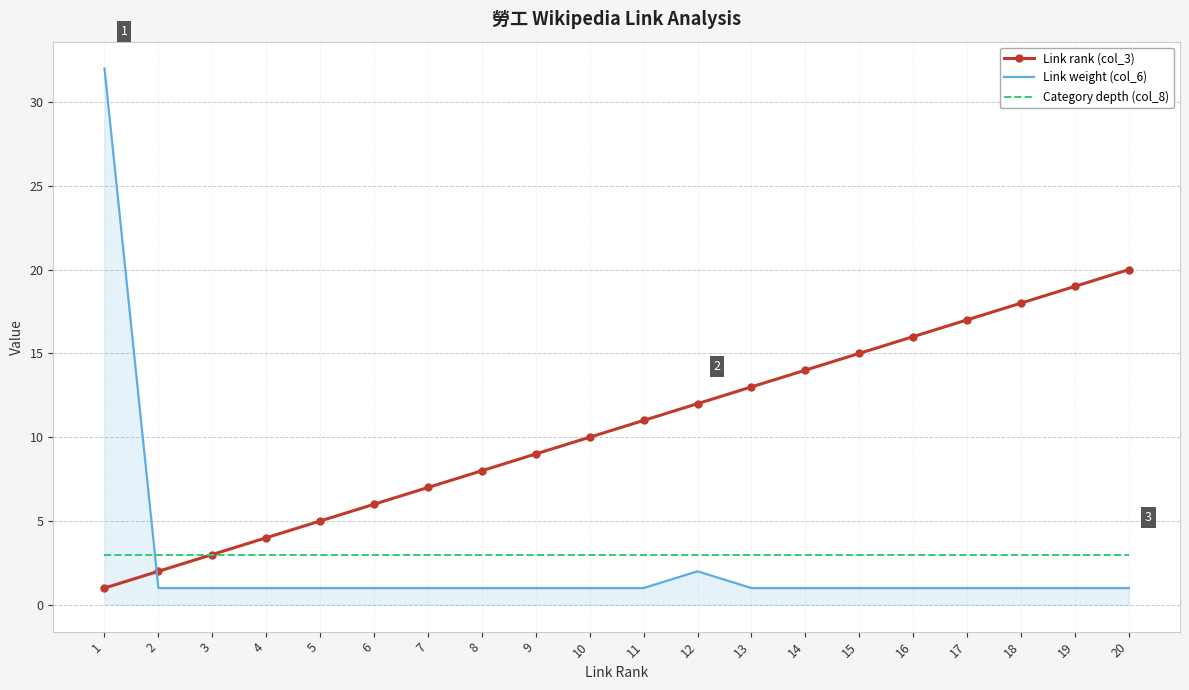

Is it true that Category depth (col_8) equals 5 at 6?

False